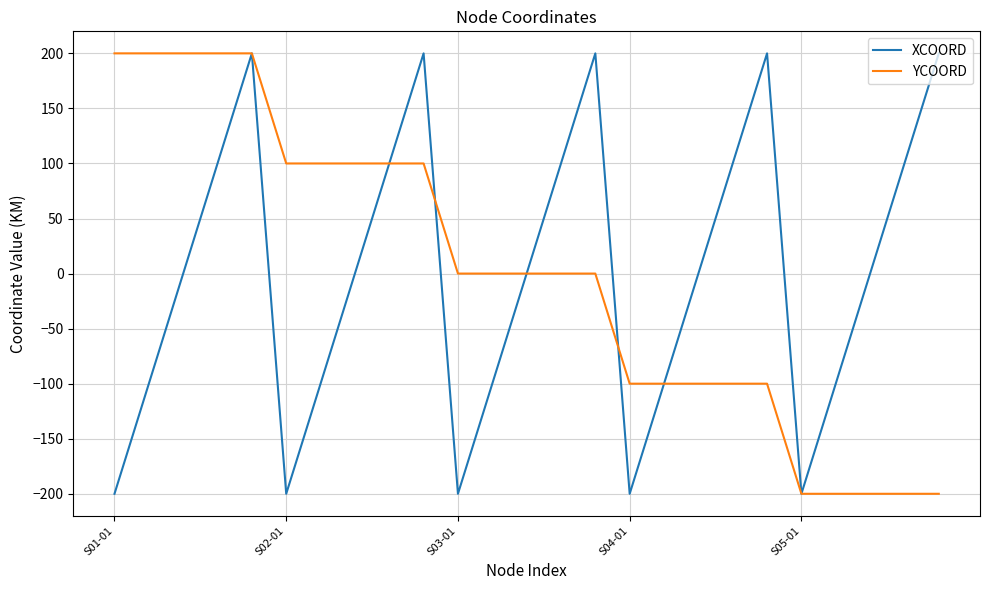

What is the maximum value for XCOORD?

200